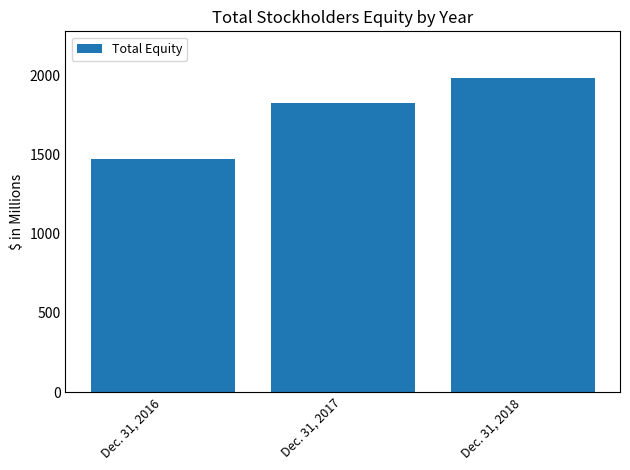

Which has a higher value, Dec. 31, 2018 or Dec. 31, 2017?

Dec. 31, 2018